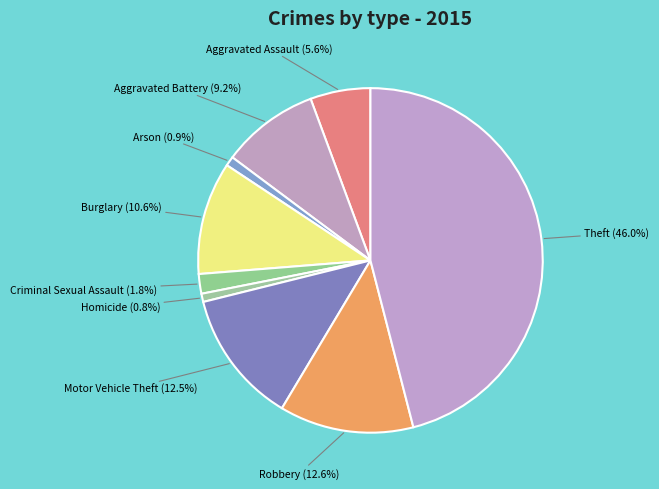

How many segments does this pie chart have?

9